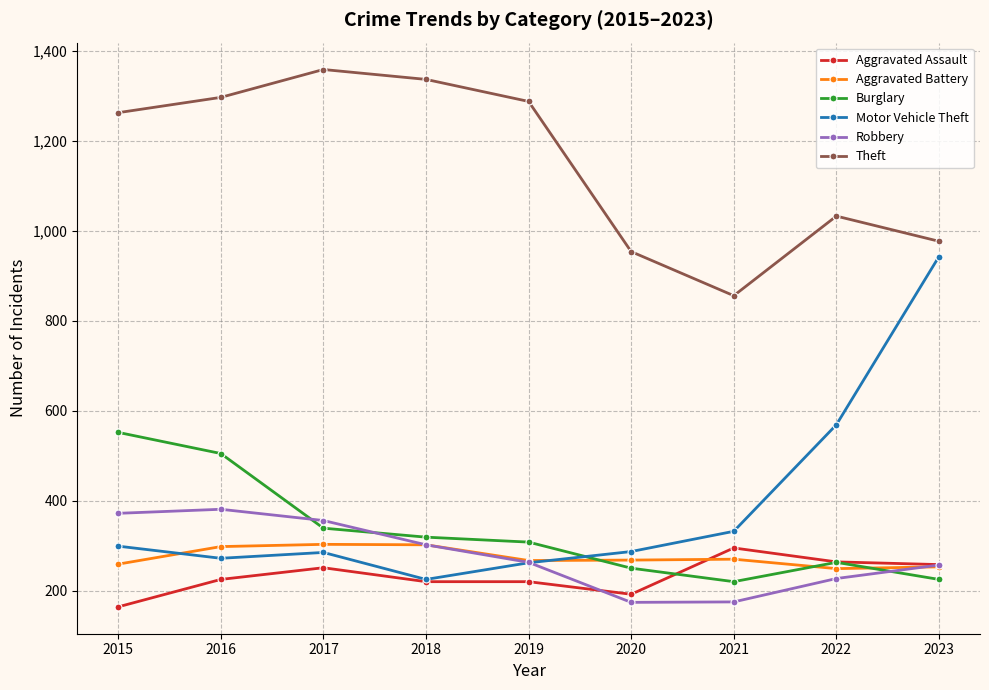

What is the difference between the maximum and second lowest values in the Aggravated Battery series?

50